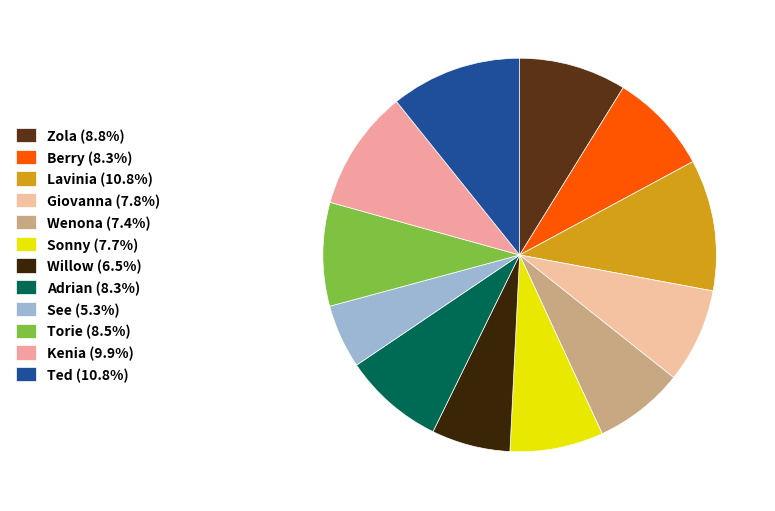

The Adrian slice represents 8% of the pie. True or false?

True